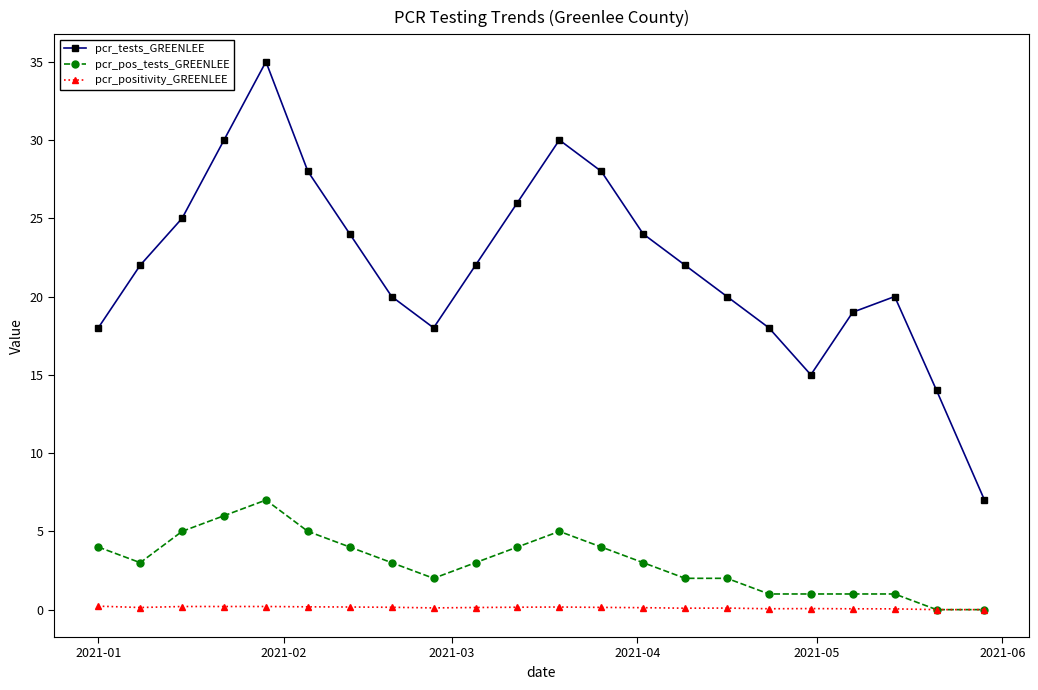

How many categories are shown in the chart?

22